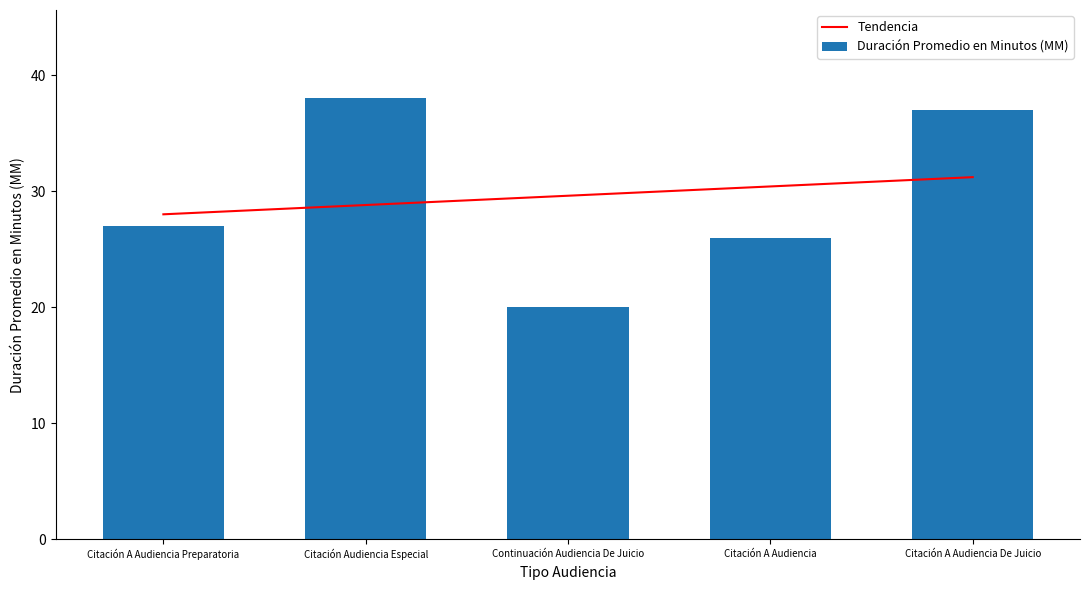

What is the minimum value for Tendencia?

28.0